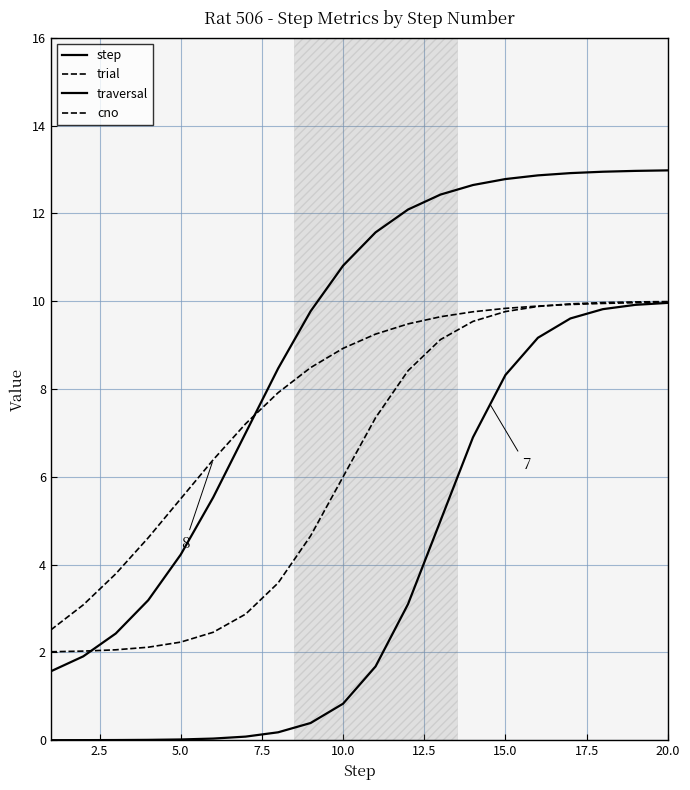

True or false: step has more than 2 interior local peaks.

False